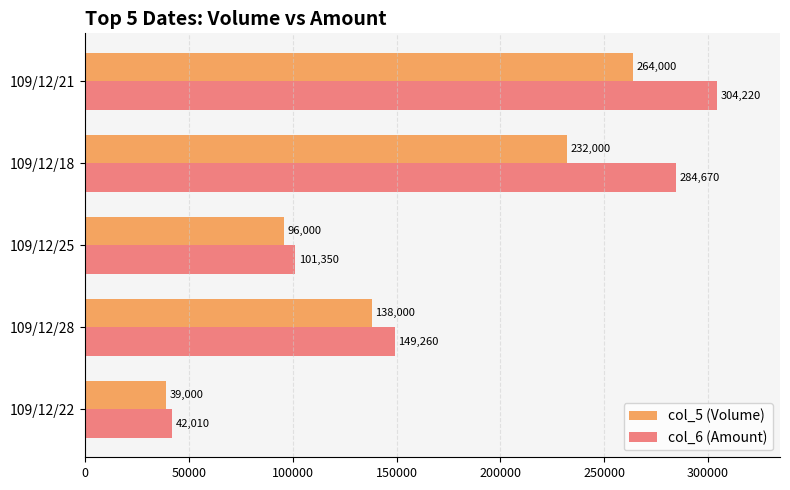

What is the maximum value for col_6 (Amount)?

304220